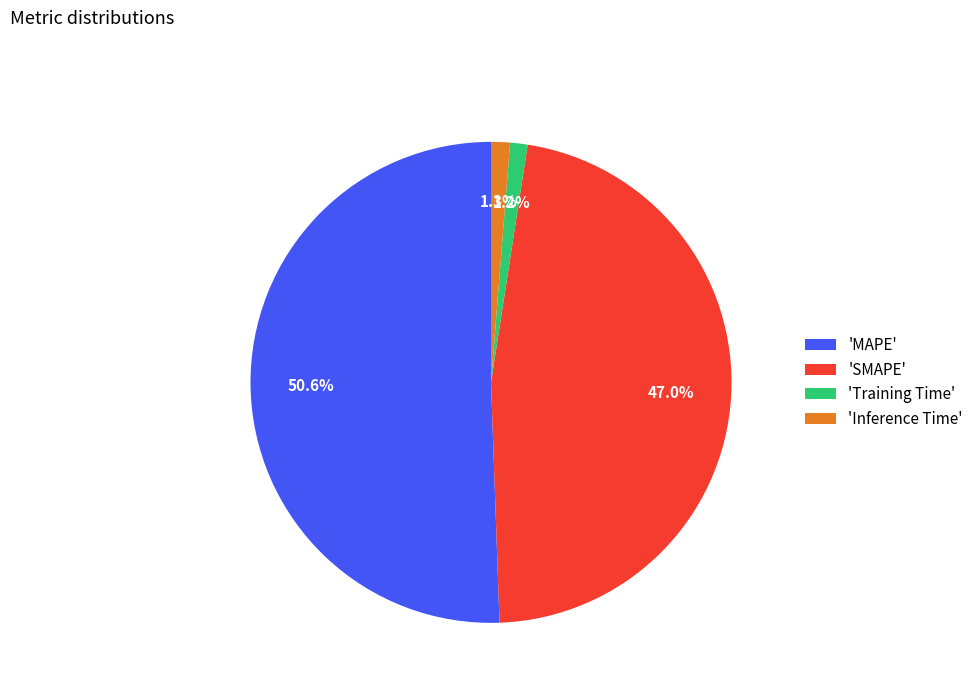

Between 'Training Time' and 'MAPE', which is larger?

'MAPE'